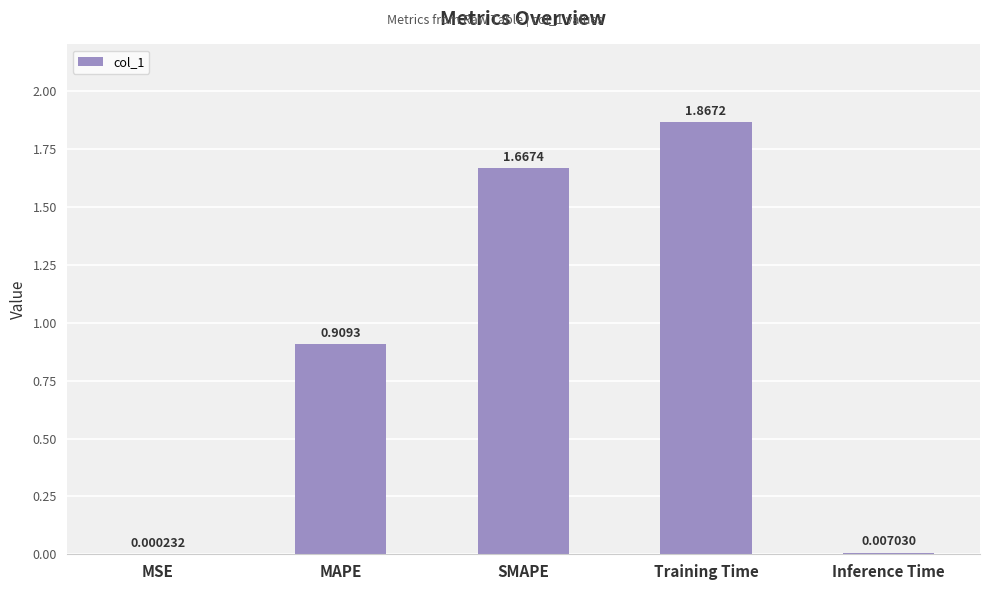

Does the chart contain stacked bars?

No